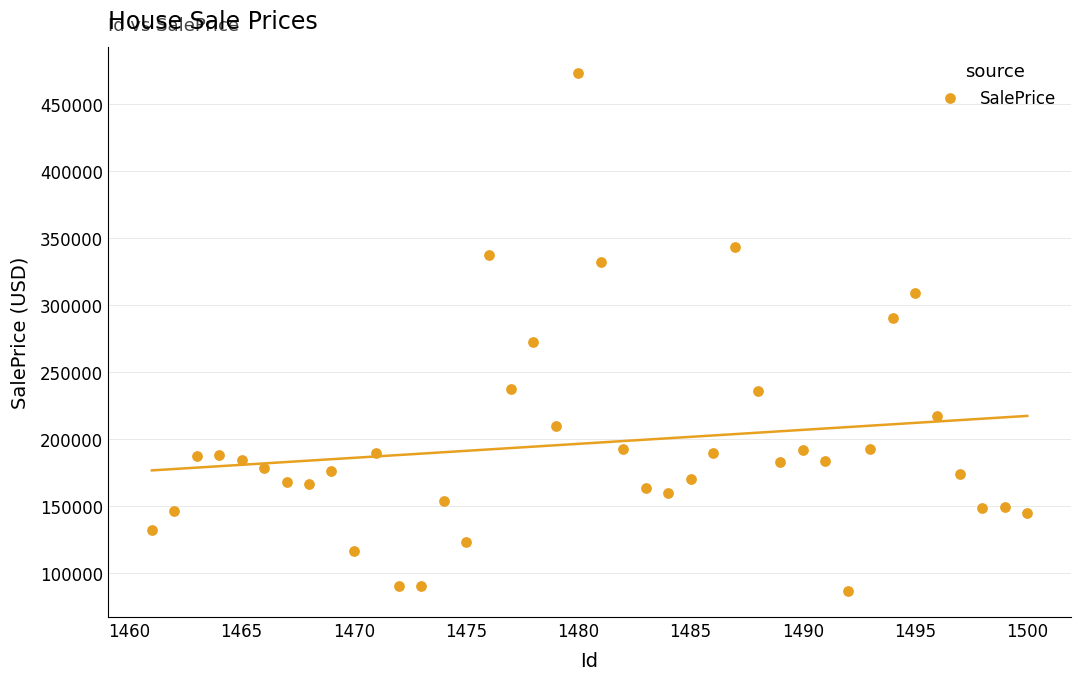

What is the range of Y values (max minus min)?

385637.6